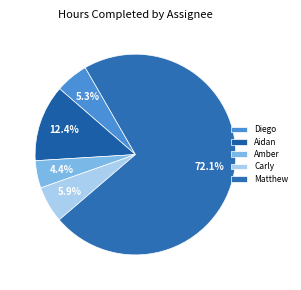

Rank the categories by value from highest to lowest.

Matthew, Aidan, Carly, Diego, Amber